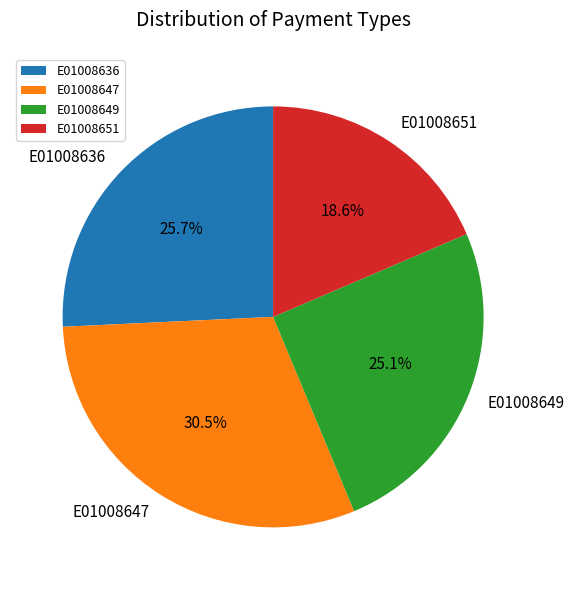

Between E01008647 and E01008649, which is larger?

E01008647